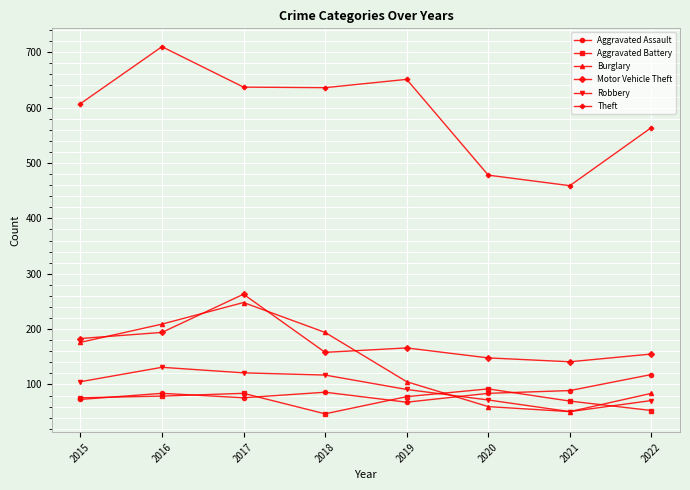

What is the lowest value of the Aggravated Battery series?

47